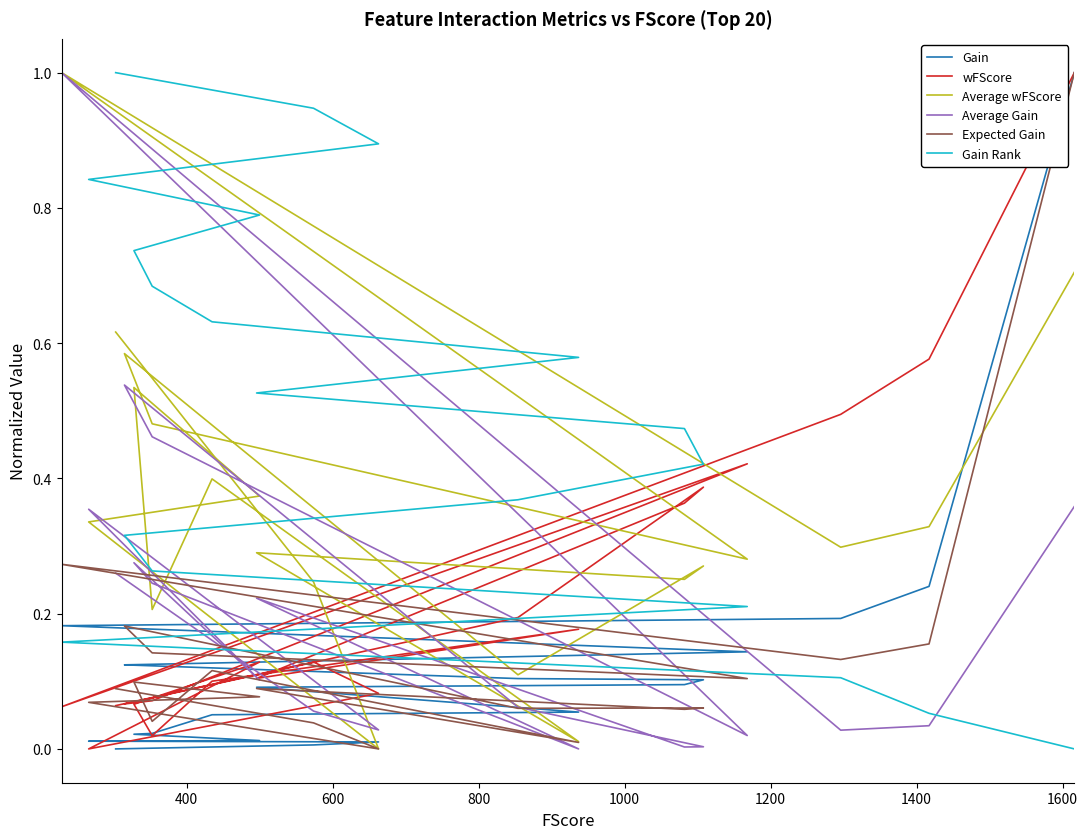

What are all the series names shown in the legend?

Gain, wFScore, Average wFScore, Average Gain, Expected Gain, Gain Rank